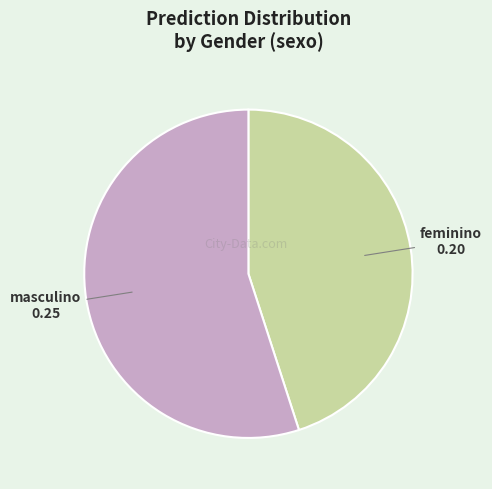

Is there any slice that represents more than half of the pie?

Yes